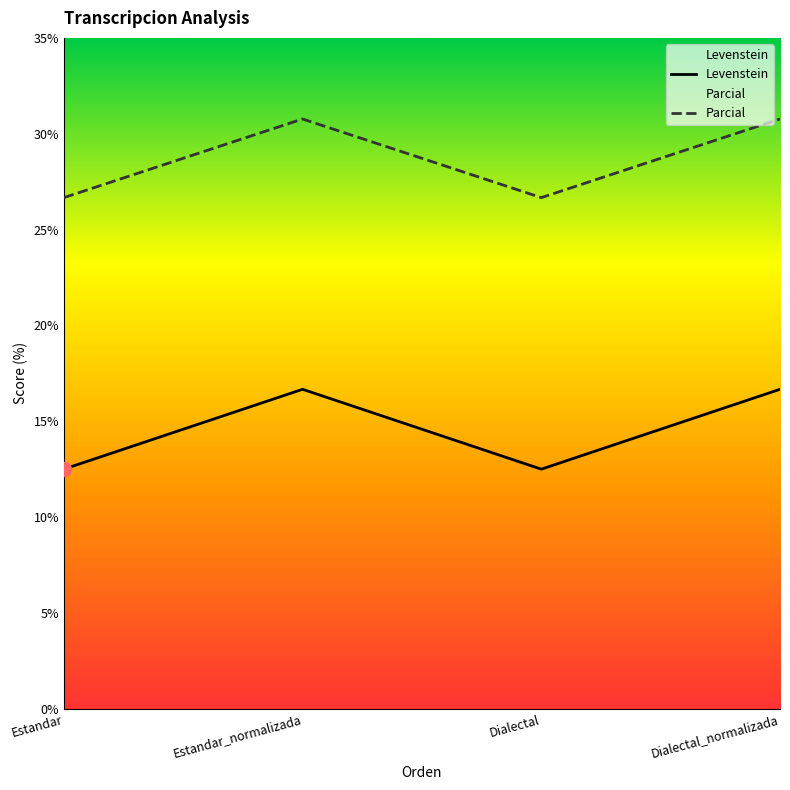

True or false: Levenstein and Parcial cross at least once.

False